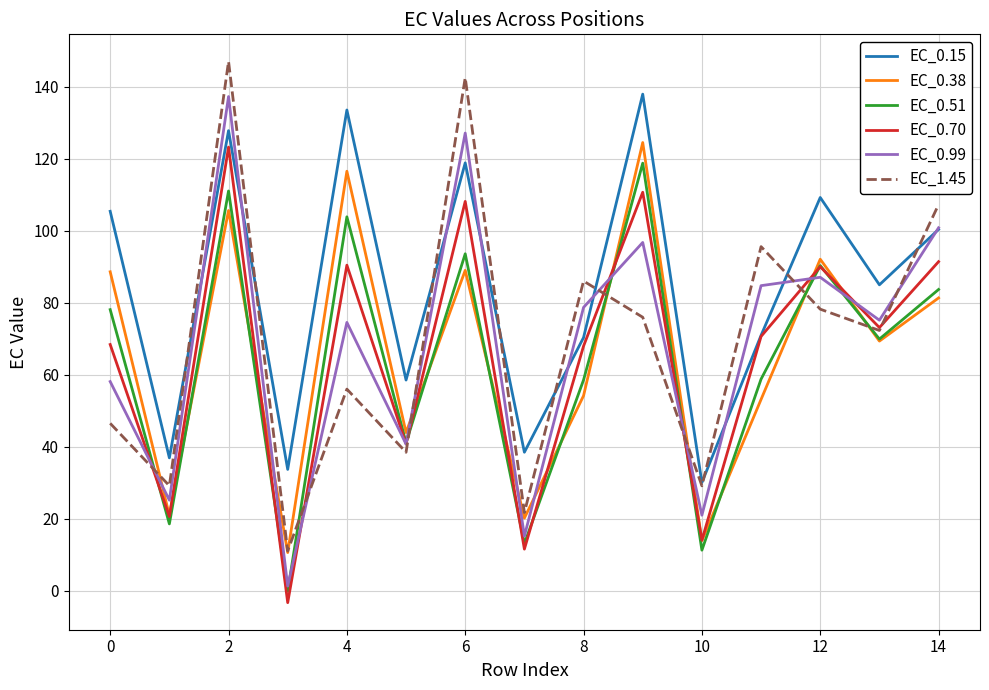

Which series has the largest range (max minus min)?

EC_1.45